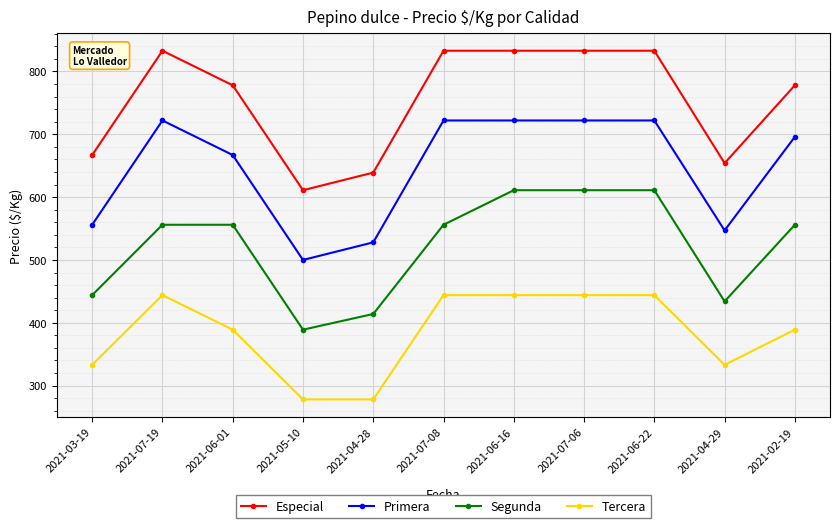

Which series has the largest total across all categories?

Especial